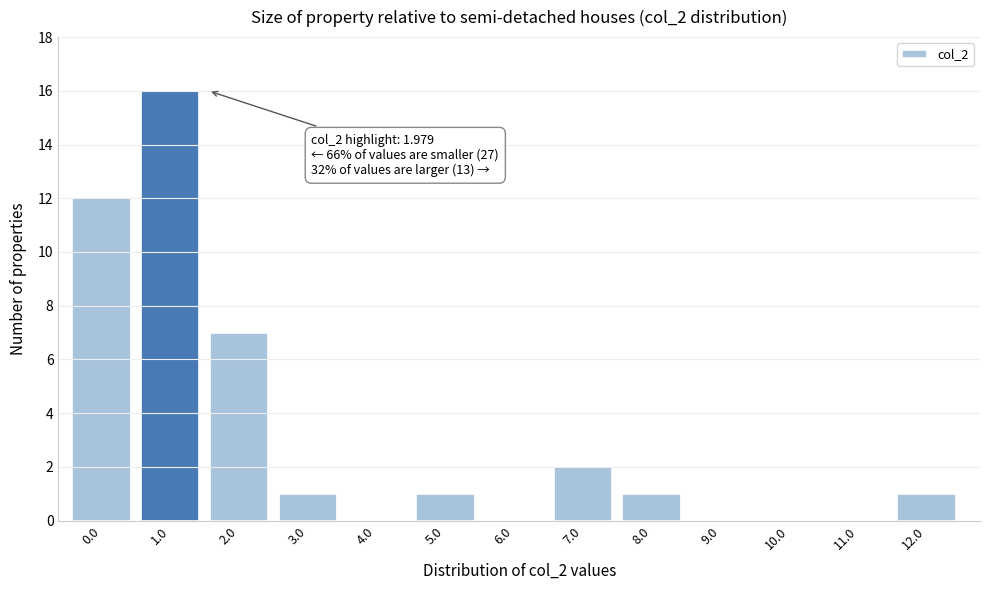

Reading left to right, extract all data points from this chart.

0.0=12	1.0=16	2.0=7	3.0=1	4.0=0	5.0=1	6.0=0	7.0=2	8.0=1	9.0=0	10.0=0	11.0=0	12.0=1